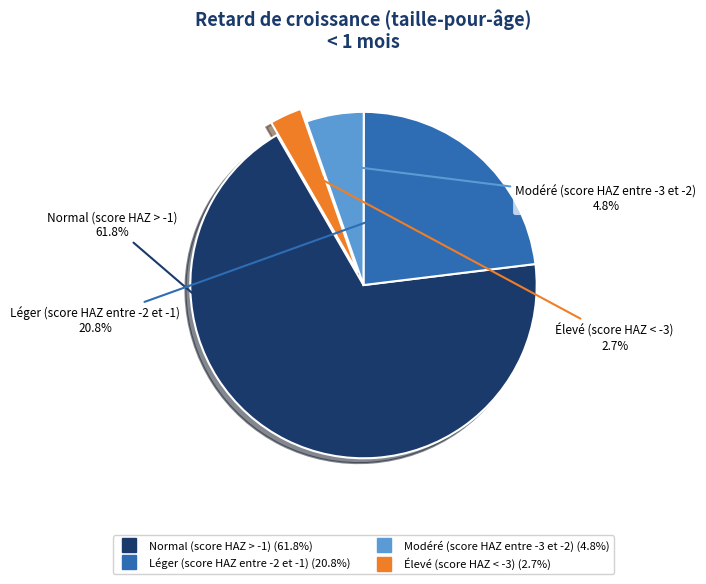

True or false: Élevé (score HAZ < -3) accounts for 3% of the total.

True